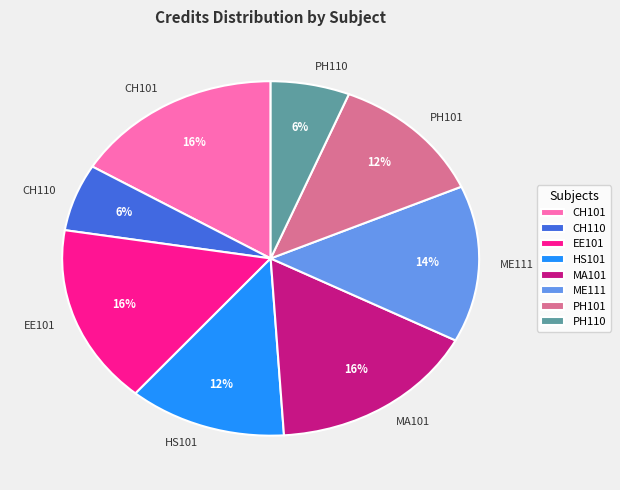

To the nearest percent, what is the average slice percentage?

12%